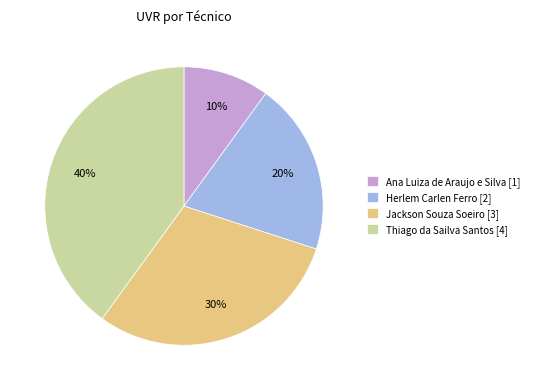

Is Jackson Souza Soeiro the majority of the pie?

No